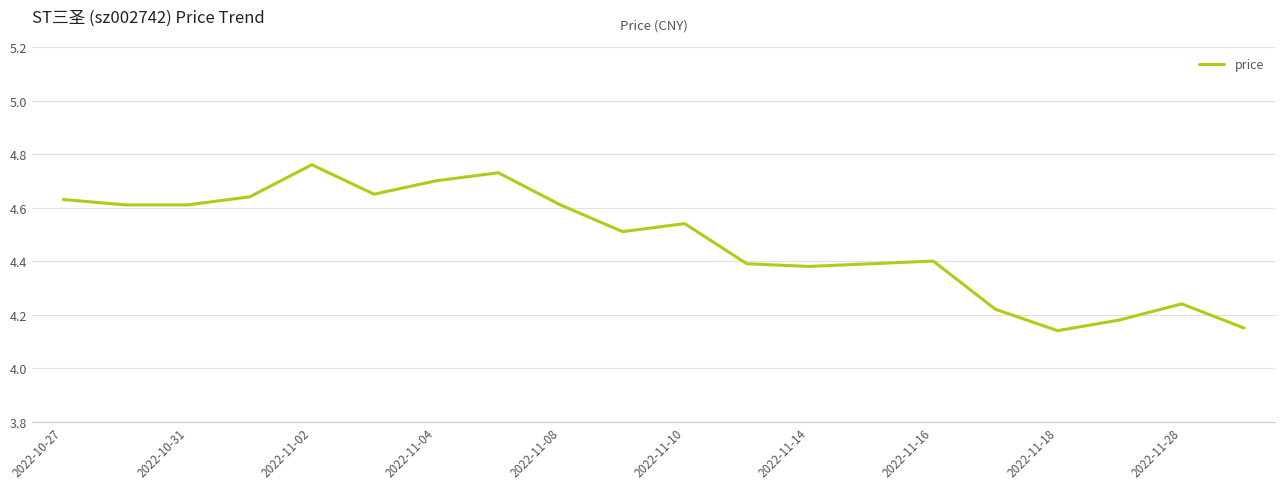

What is the difference between the maximum and minimum values?

0.6